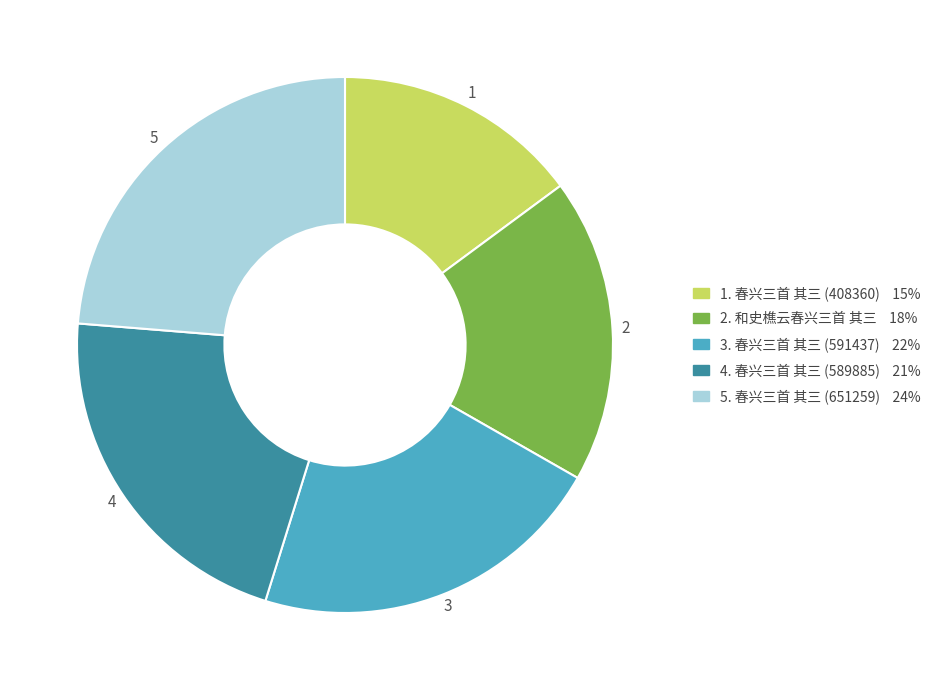

Is there any slice that represents more than half of the pie?

No